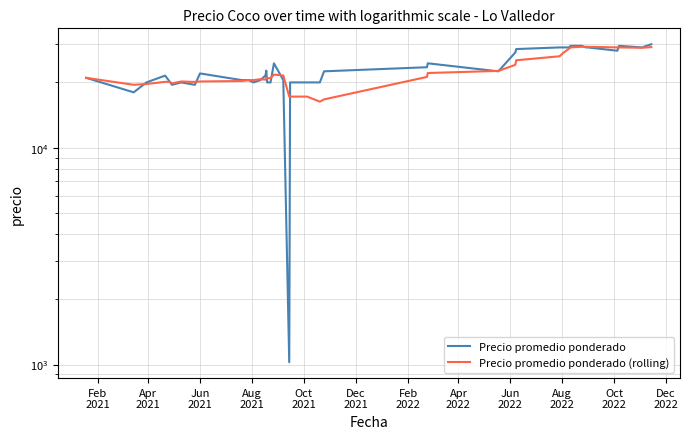

What is the average value of the Precio promedio ponderado (rolling) series?

22607.1